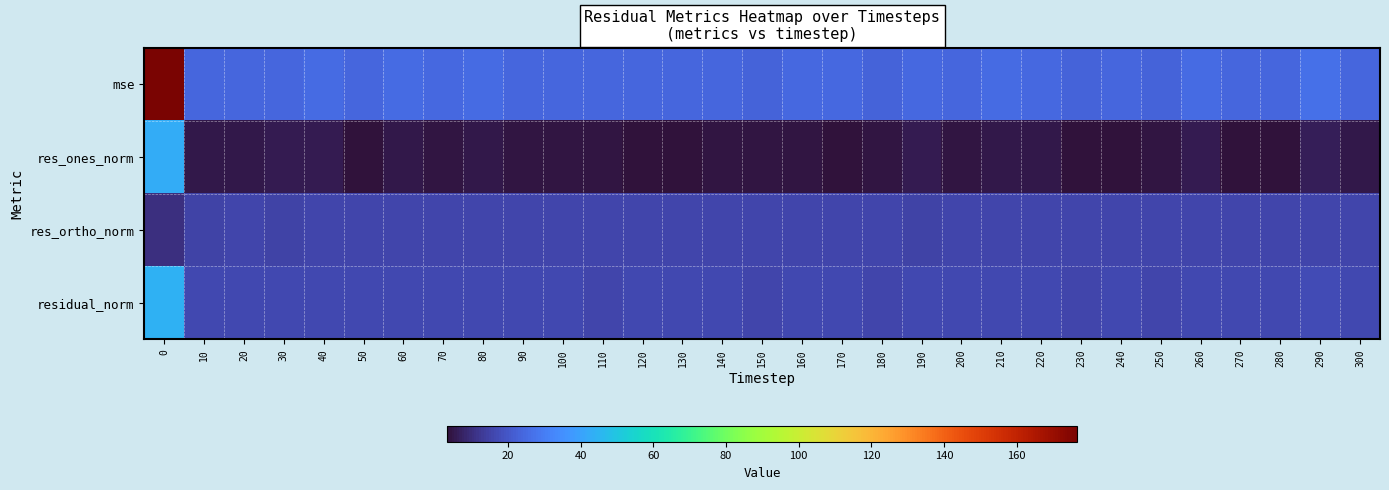

Which has a higher value, 230 or 220?

220